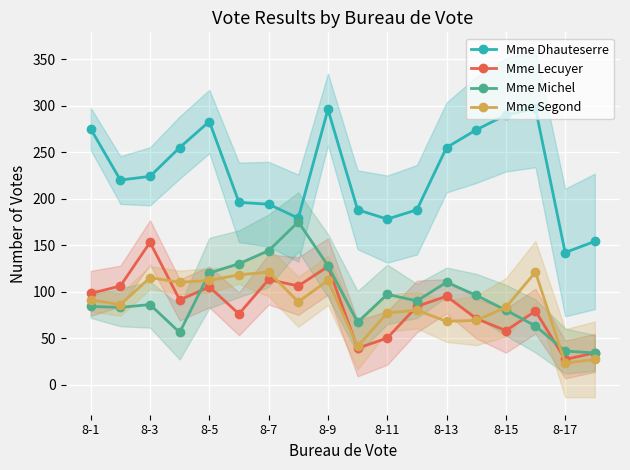

Which series has the largest total across all categories?

Mme Dhauteserre